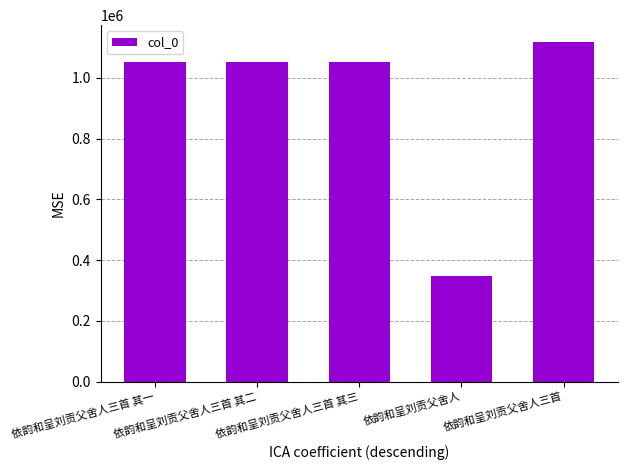

How many distinct data groups are displayed?

1